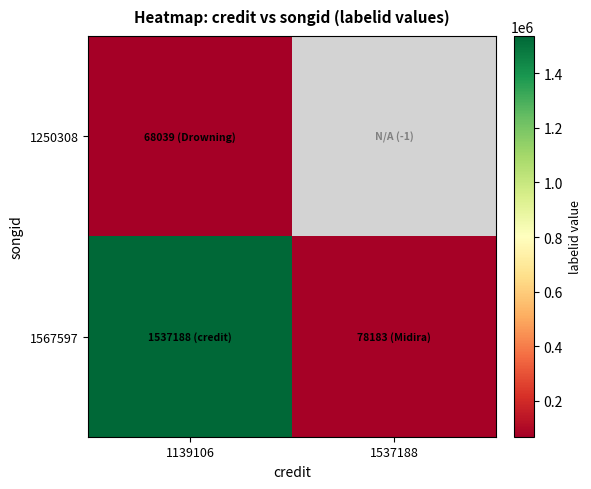

Is the value of 1250308 at 1139106 greater than the value of 1567597 at 1139106?

No